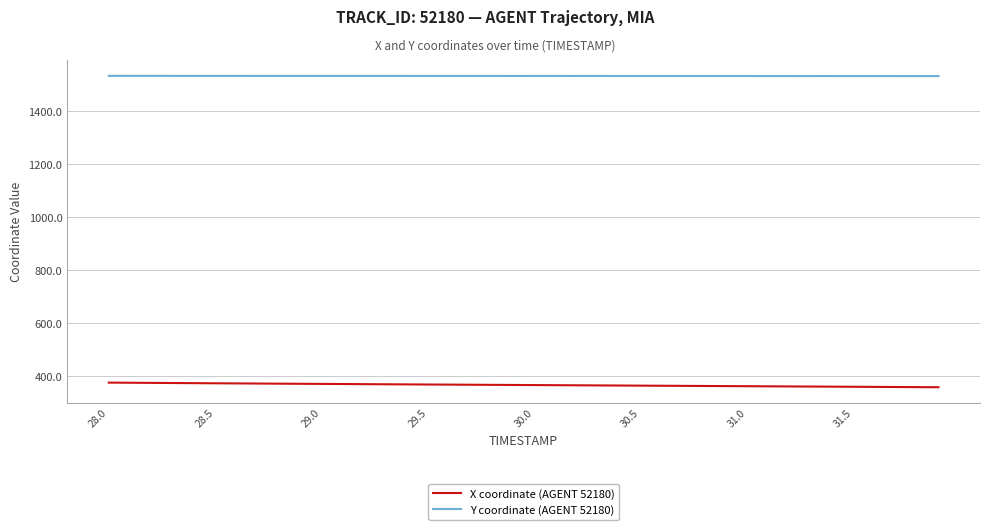

True or false: X coordinate (AGENT 52180) and Y coordinate (AGENT 52180) cross at least once.

False